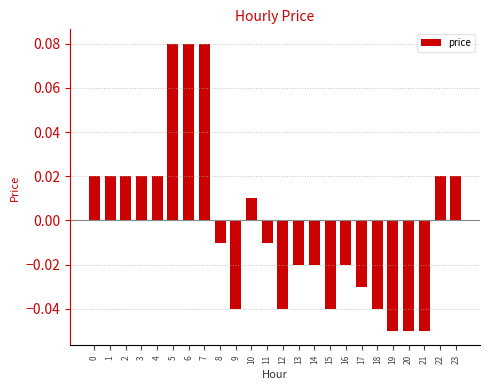

Between 23 and 20, which is larger?

23